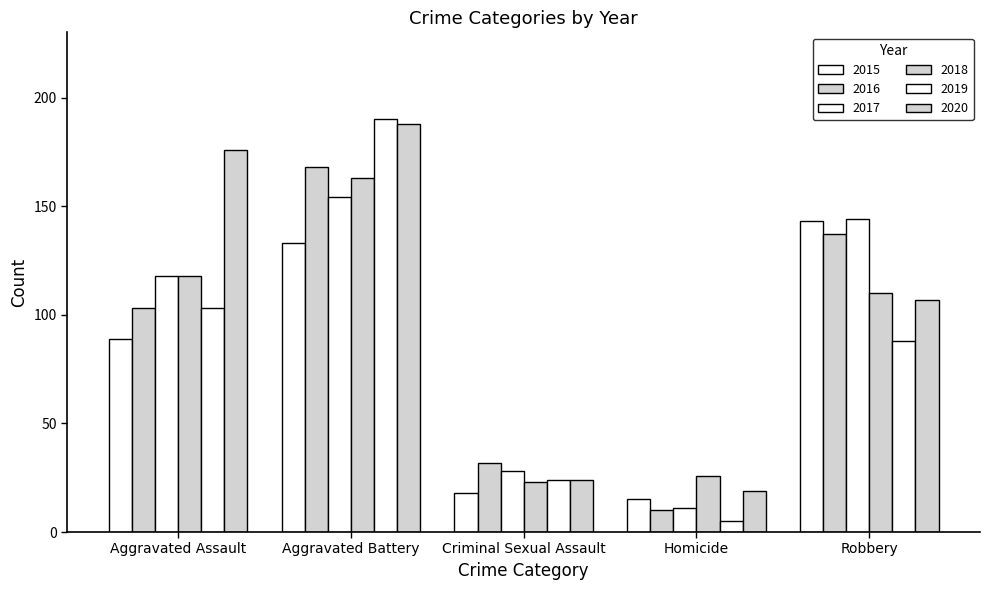

Count the number of categories in the chart.

5